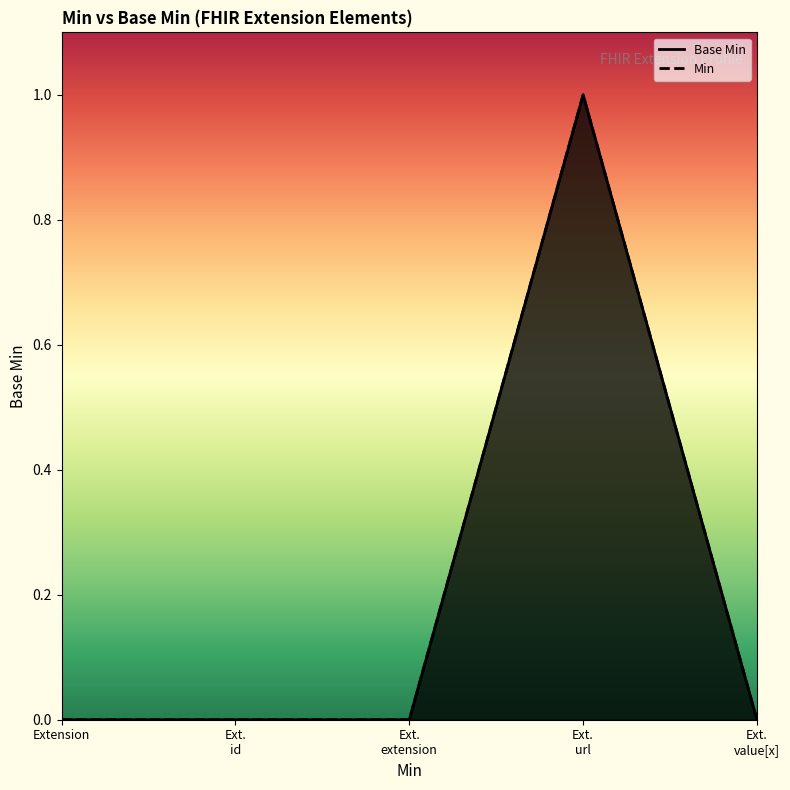

Reading left to right, list all the values displayed in this chart.

0	0	0	1	0